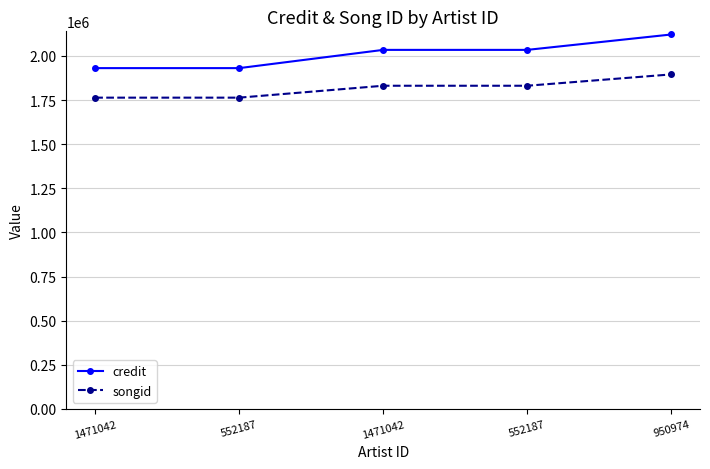

What are all the series names shown in the legend?

credit, songid